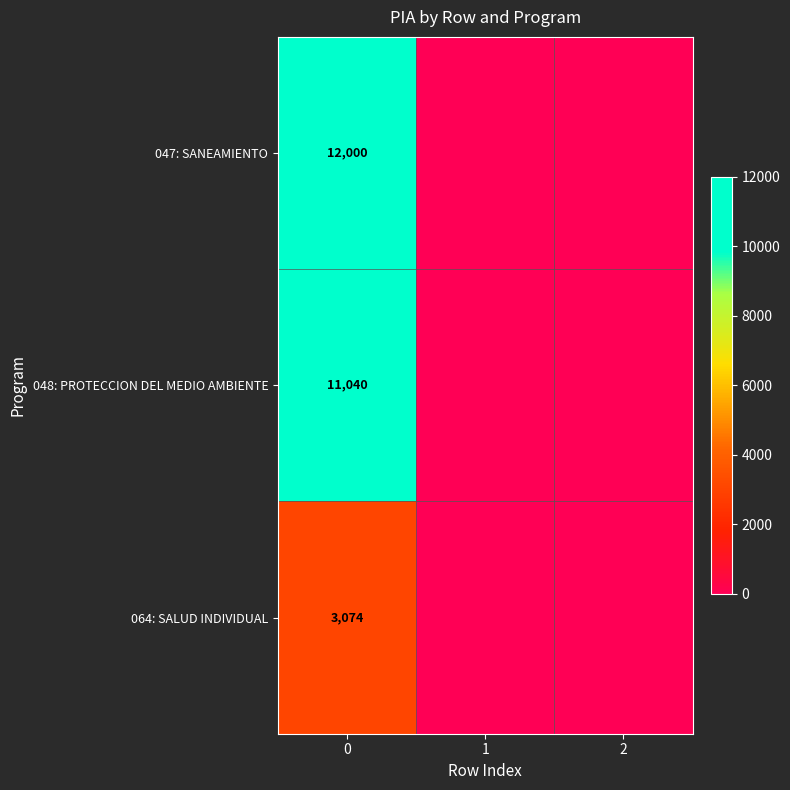

At 0, list the series in order from smallest to largest.

064: SALUD INDIVIDUAL, 048: PROTECCION DEL MEDIO AMBIENTE, 047: SANEAMIENTO